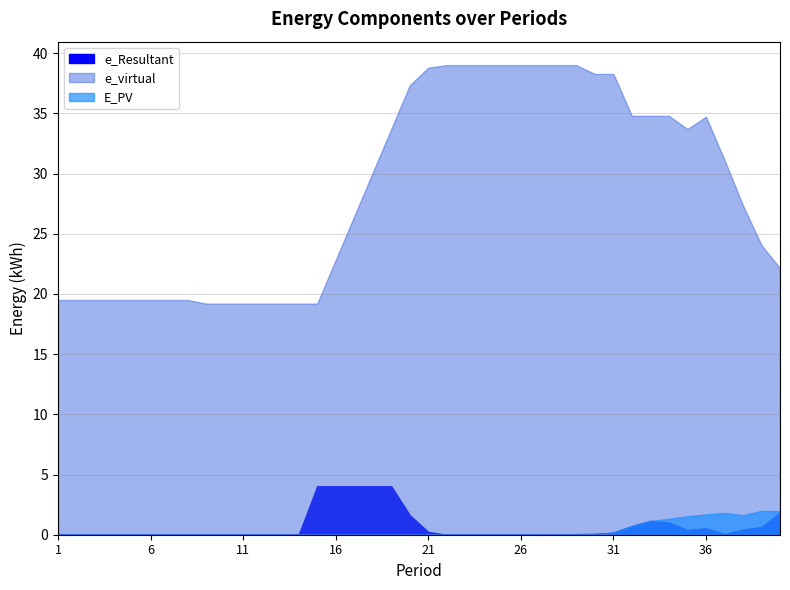

How many values in the e_virtual series are below 30?

20